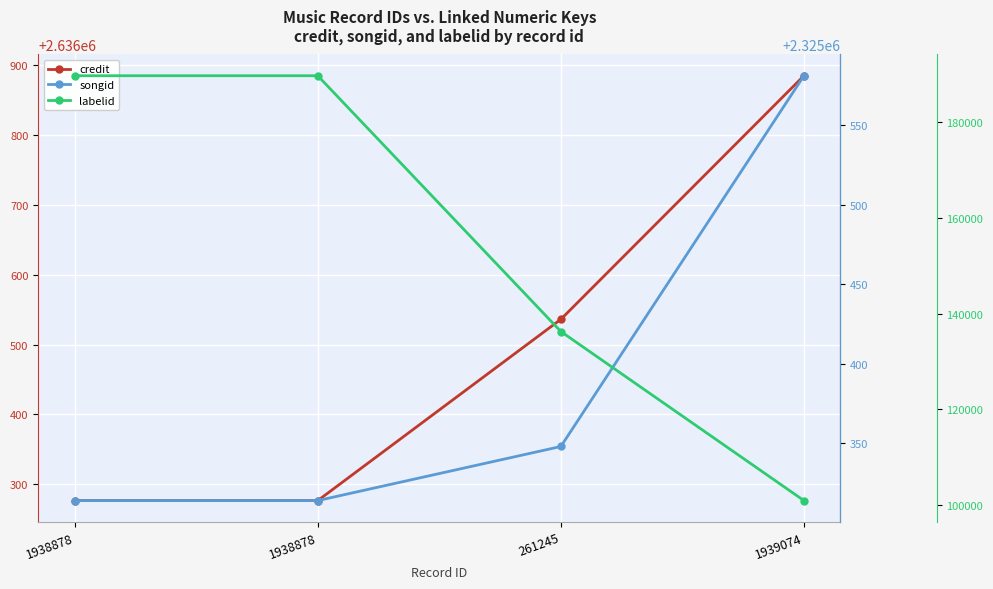

True or false: credit and songid cross at least once.

False